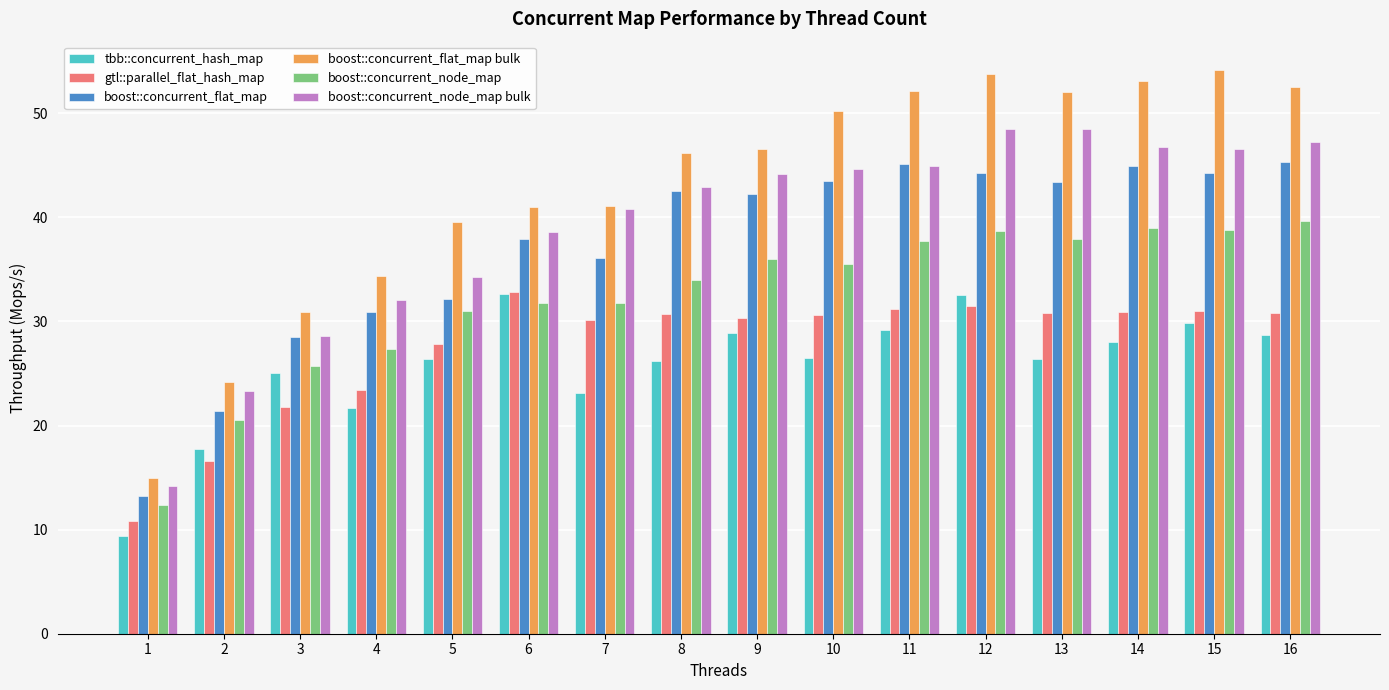

Is it true that gtl::parallel_flat_hash_map equals 32.8 at 6?

True